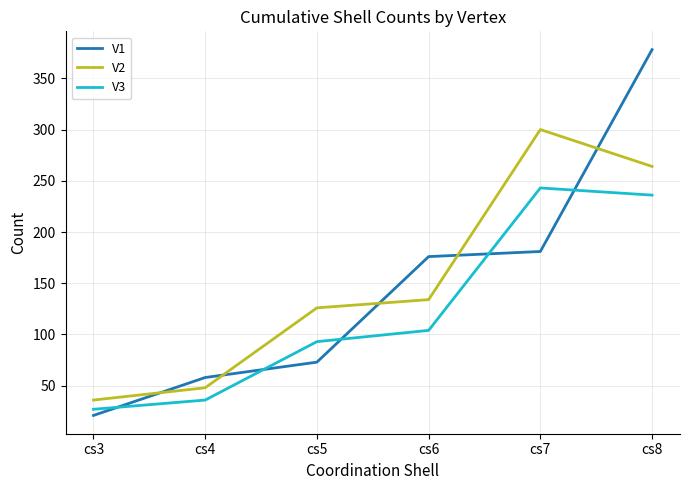

What is the difference between the second highest and minimum values in the V1 series?

160